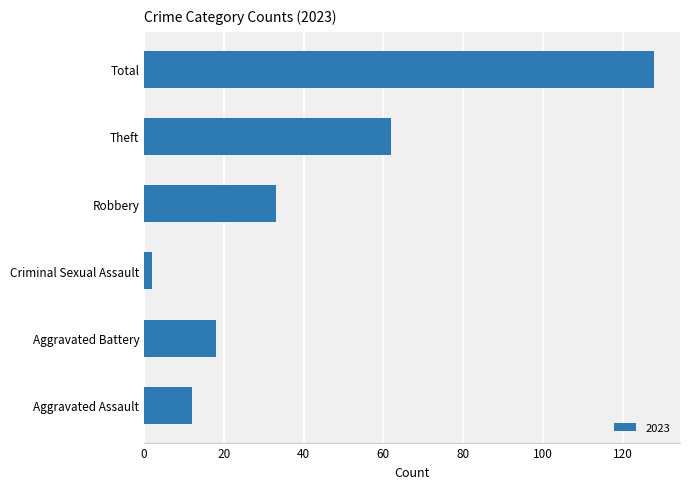

How many bars are there in total?

6